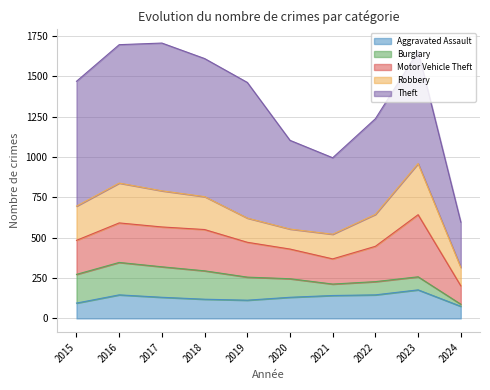

At how many categories does at least one series exceed 350?

9